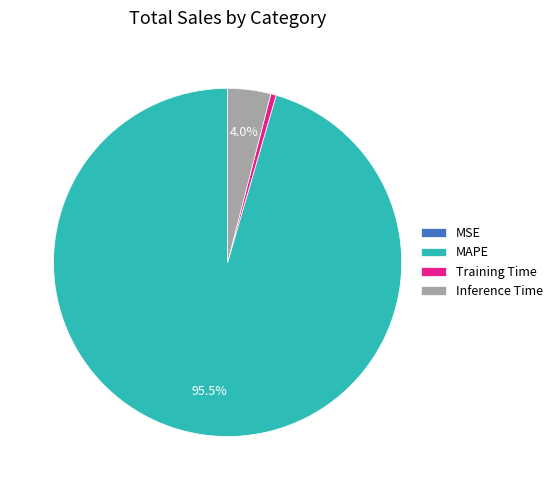

Which category accounts for the majority?

MAPE